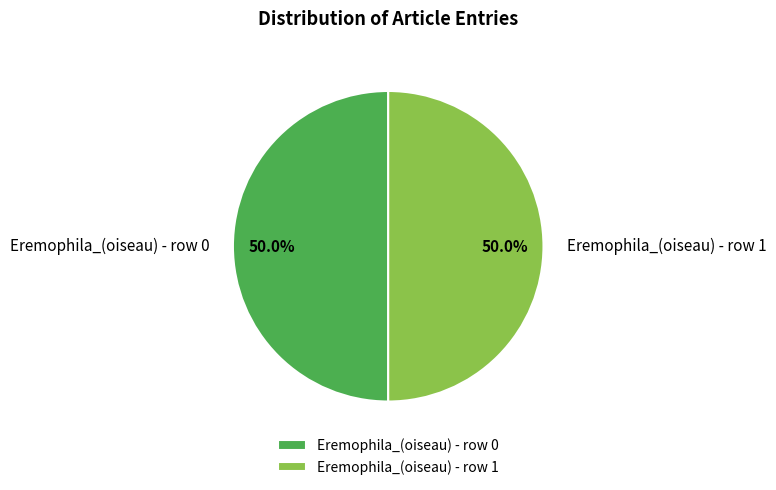

How many segments does this pie chart have?

2